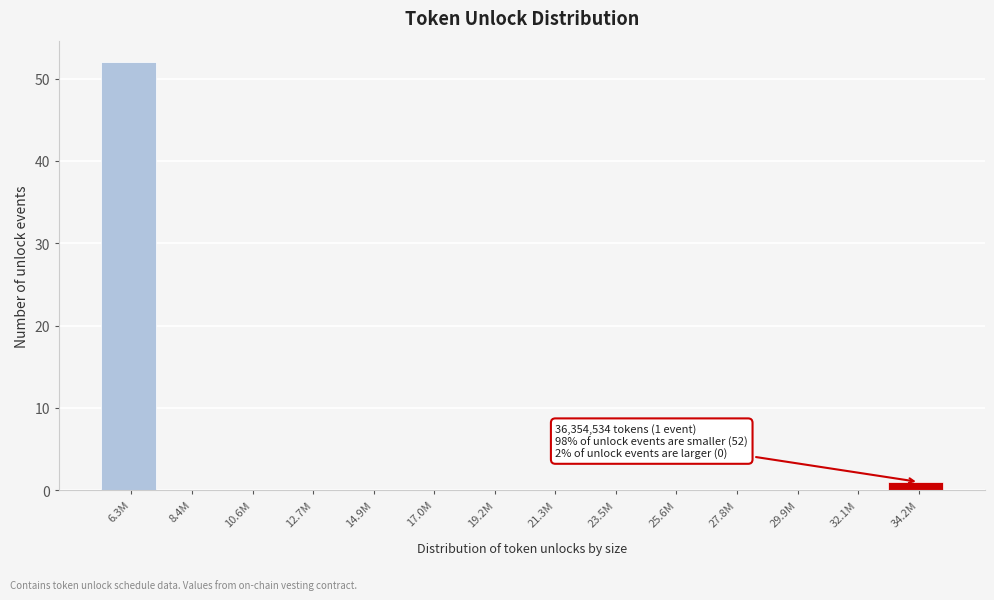

Reading left to right, extract all data points from this chart.

6.3M=52	8.4M=0	10.6M=0	12.7M=0	14.9M=0	17.0M=0	19.2M=0	21.3M=0	23.5M=0	25.6M=0	27.8M=0	29.9M=0	32.1M=0	34.2M=1